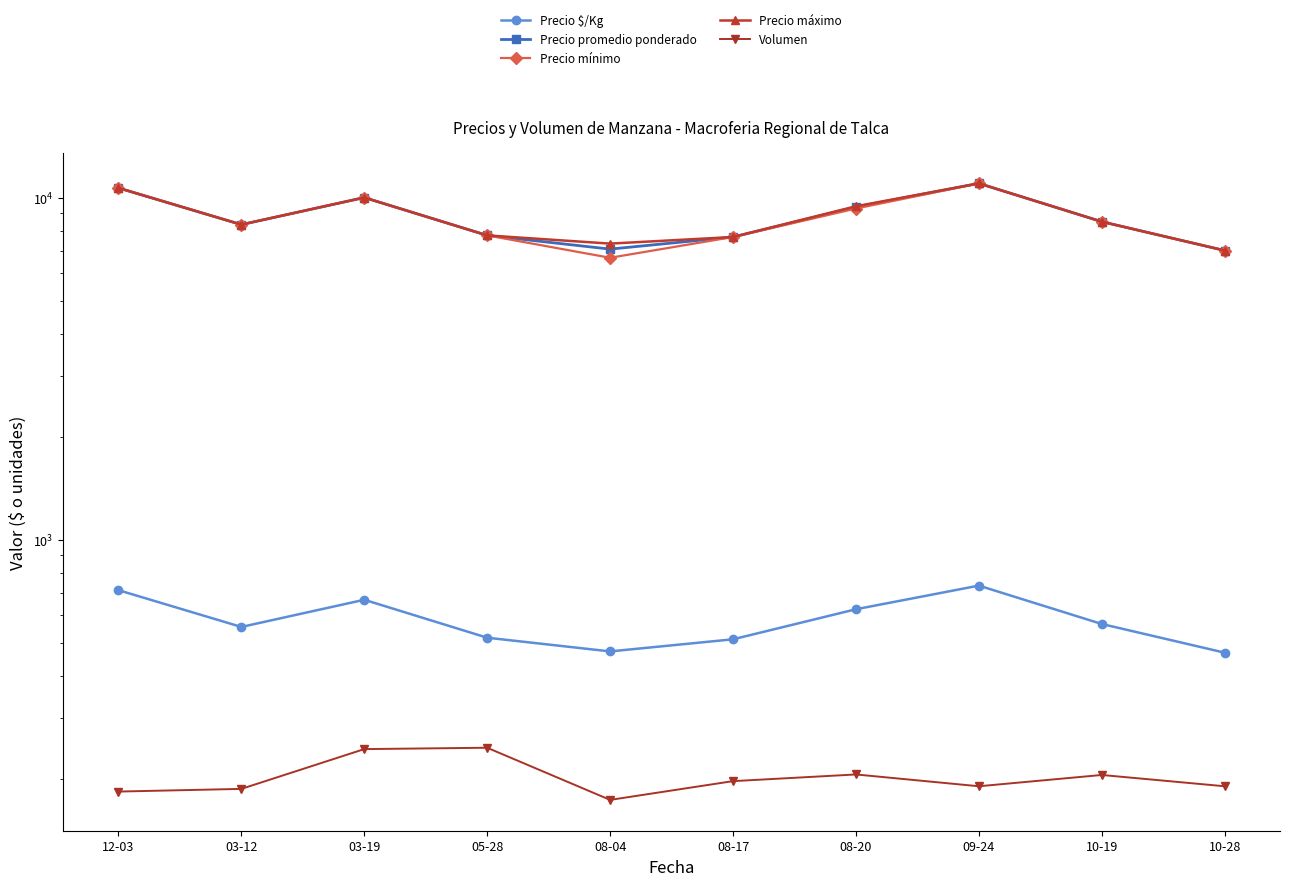

In Precio mínimo, how many points are lower than both neighbors (excluding endpoints)?

2